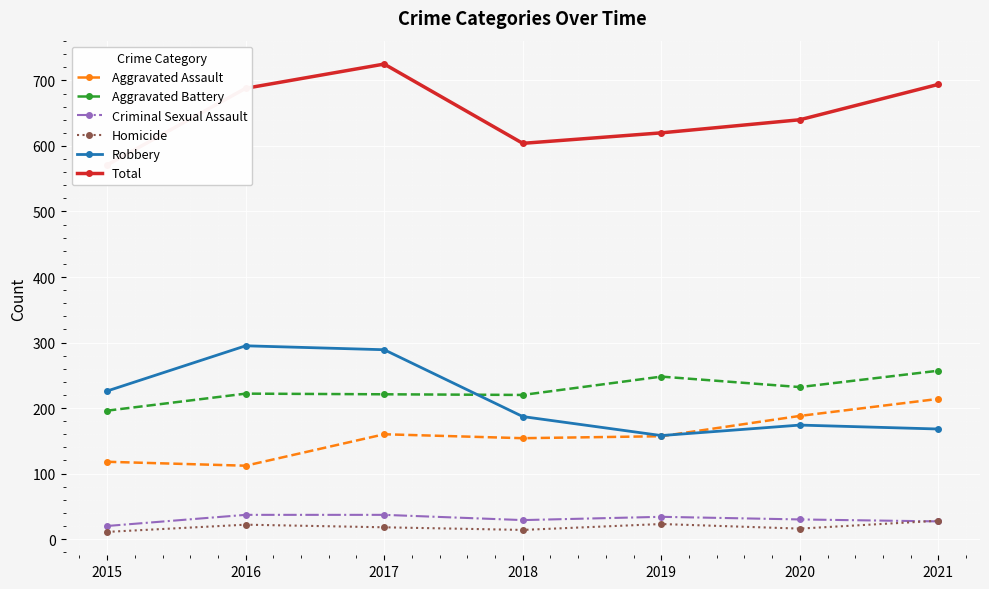

True or false: Total and Robbery cross at least once.

False